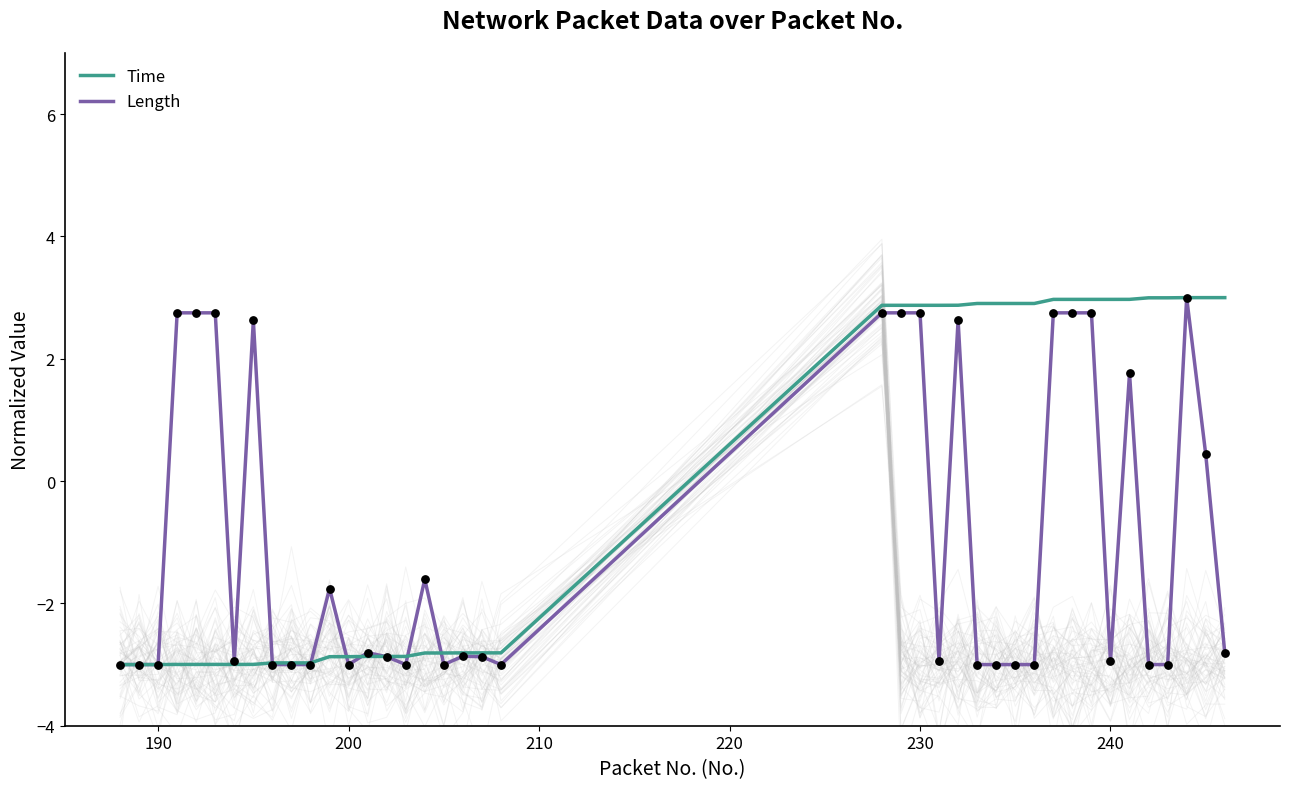

Is the value of Length at 13 greater than the value of Time at 33?

No